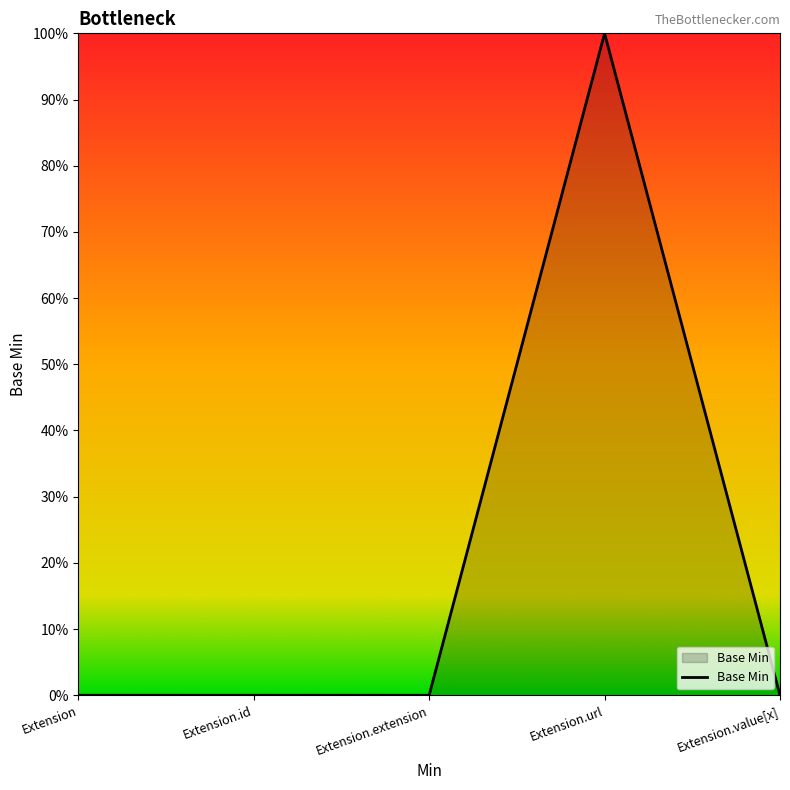

Does the chart display data point markers on the line(s)?

No